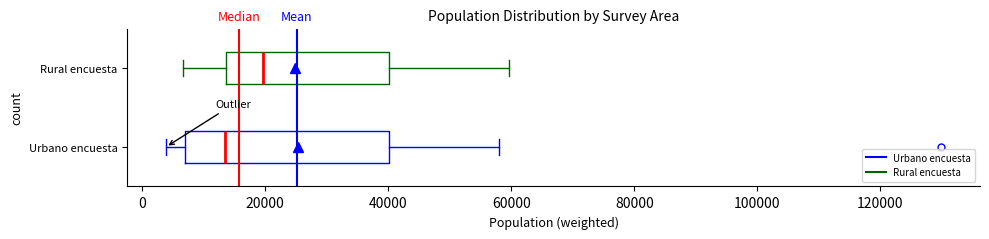

Reading bottom to top, transcribe this box plot: for each box, give where its median line is, the range the box spans, and where its two whiskers end, as read against the x-axis. The values are not printed on the chart, so give them approximately, as read against the axis.

Urbano encuesta: median 14000, box 6000 to 40000, whiskers 4000 to 58000
Rural encuesta: median 20000, box 14000 to 40000, whiskers 6000 to 60000